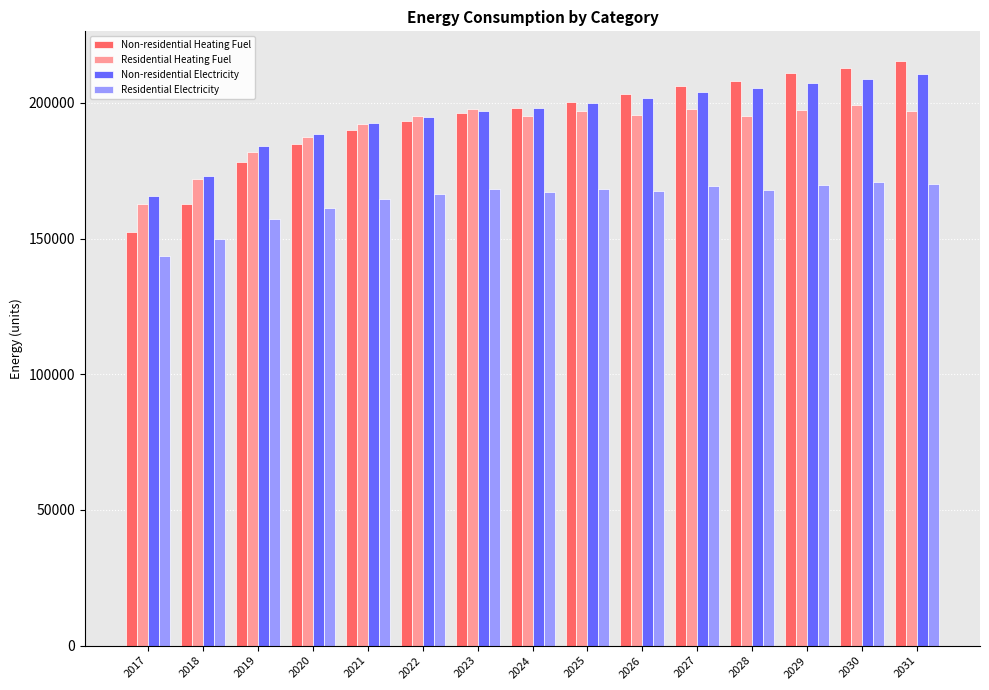

Is the value of Residential Heating Fuel at 2022 greater than the value of Non-residential Electricity at 2029?

No